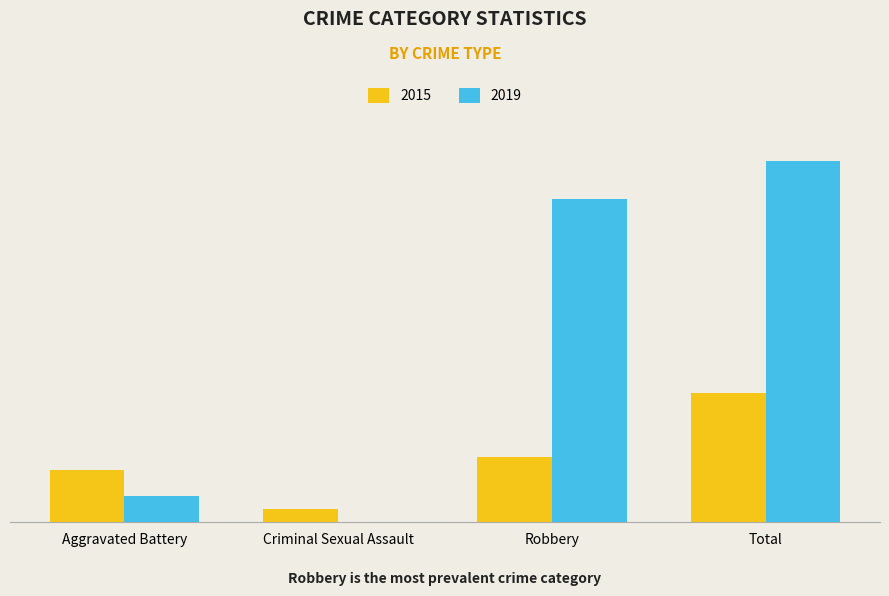

At which label does 2015 first exceed 5?

Total